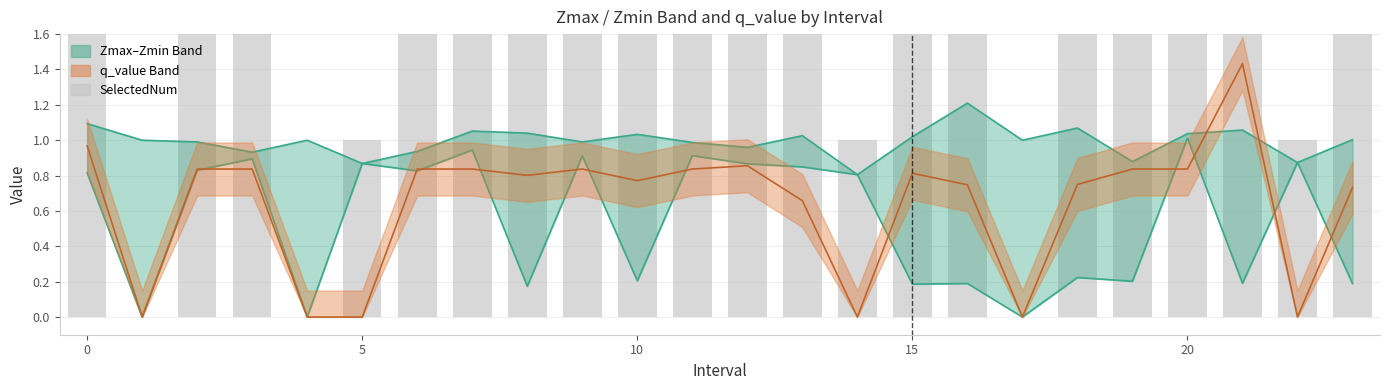

Does the chart contain any negative values?

No